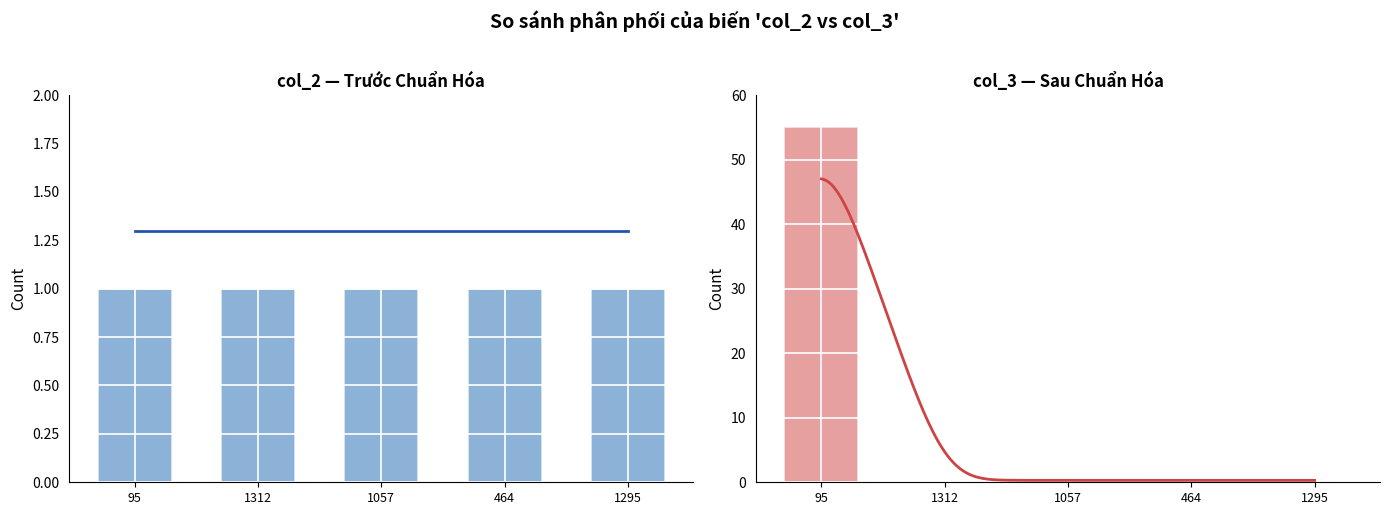

What position from the right is 1057?

3